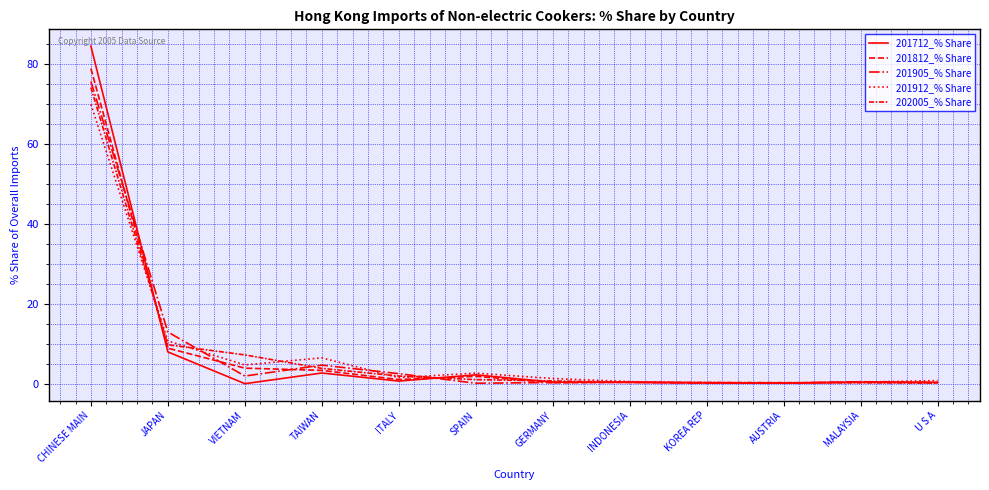

Is this an area chart (filled region under the line)?

No